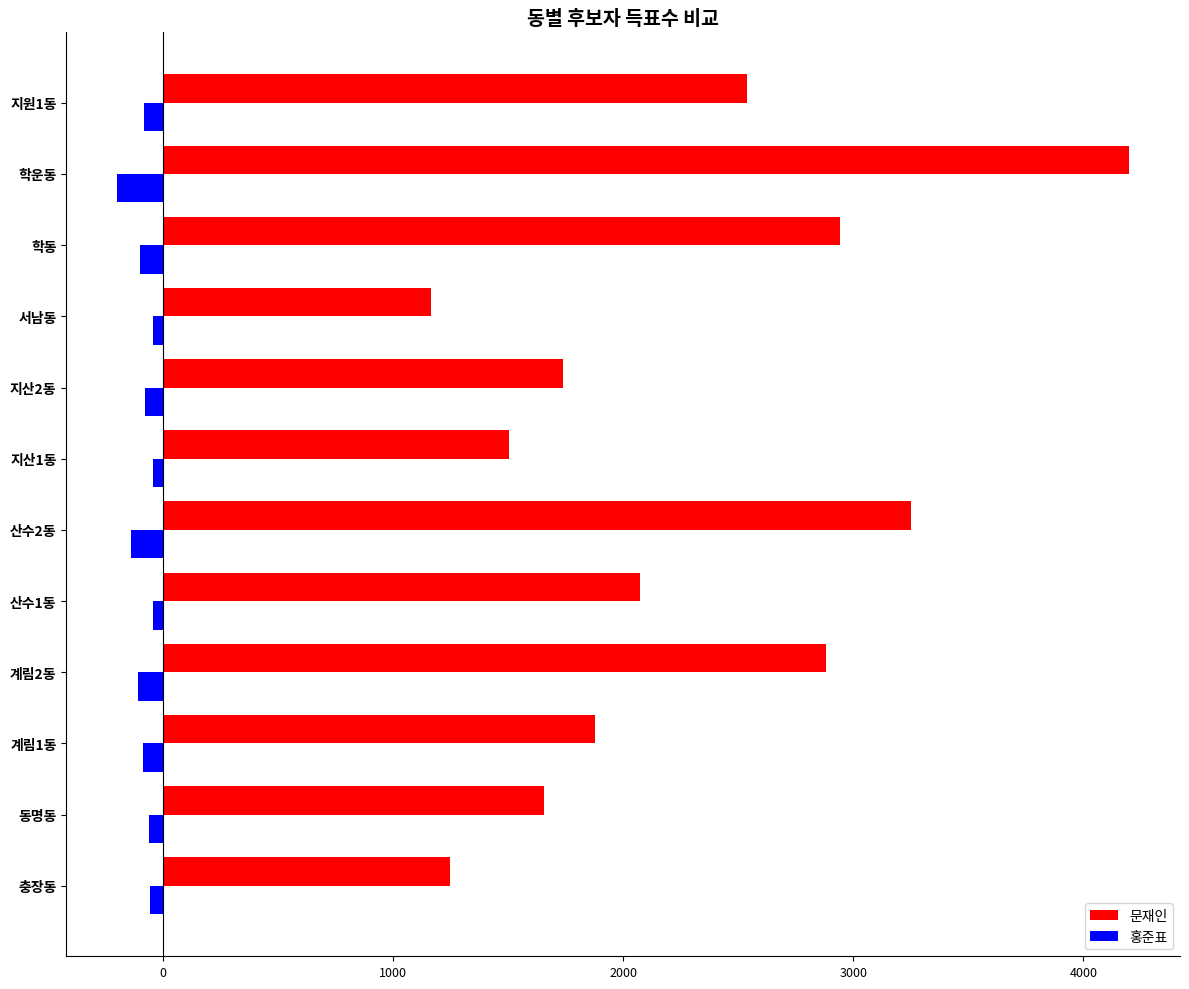

List the series in order of their peak value, lowest first.

홍준표, 문재인